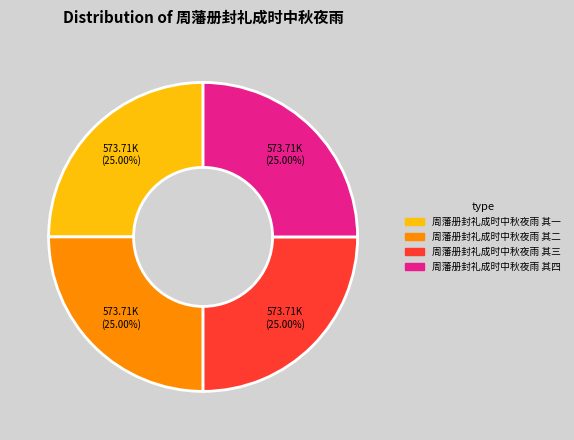

What is the ratio of the value at 周藩册封礼成时中秋夜雨 其一 to the value at 周藩册封礼成时中秋夜雨 其三?

1.0